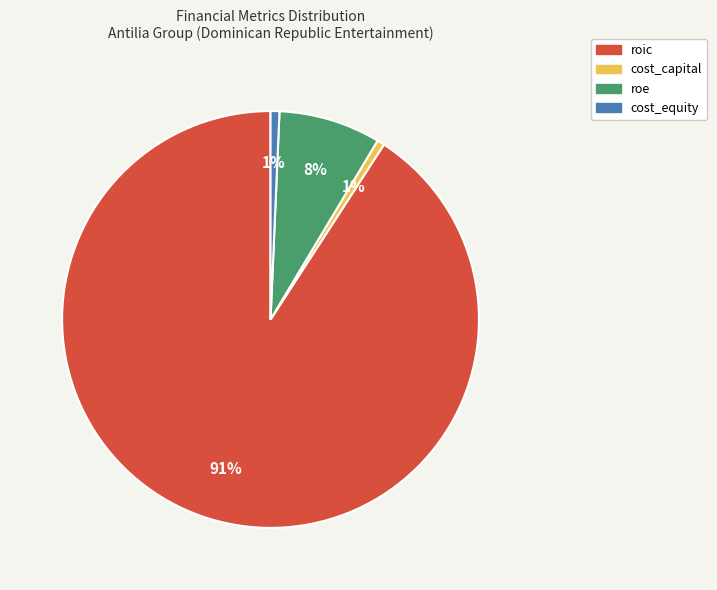

To the nearest percent, what is the difference between the cost_capital and roe slice percentages?

7%